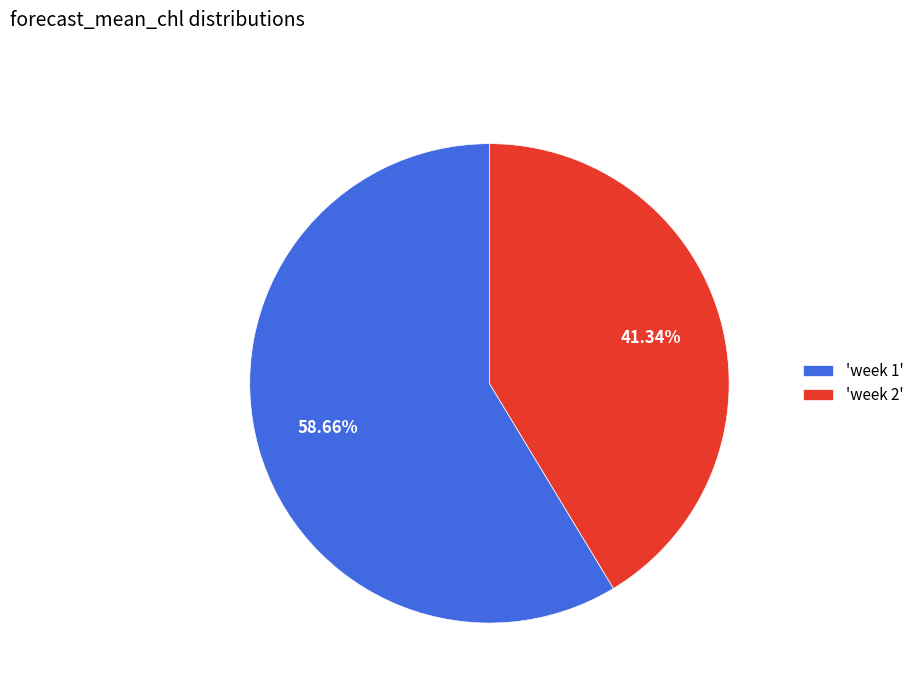

What is the majority slice?

'week 1'